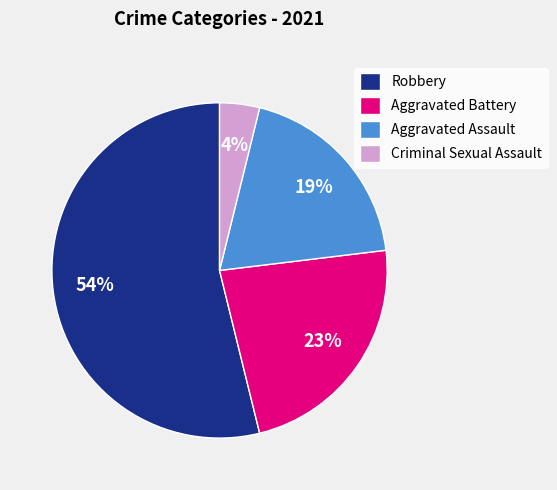

Between Aggravated Battery and Criminal Sexual Assault, which is larger?

Aggravated Battery